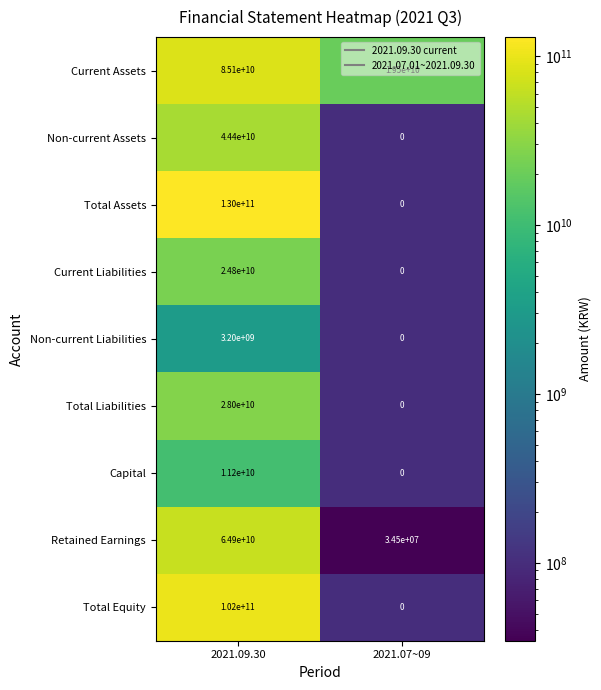

Rank the categories by Total Equity value from lowest to highest.

2021.07~09, 2021.09.30